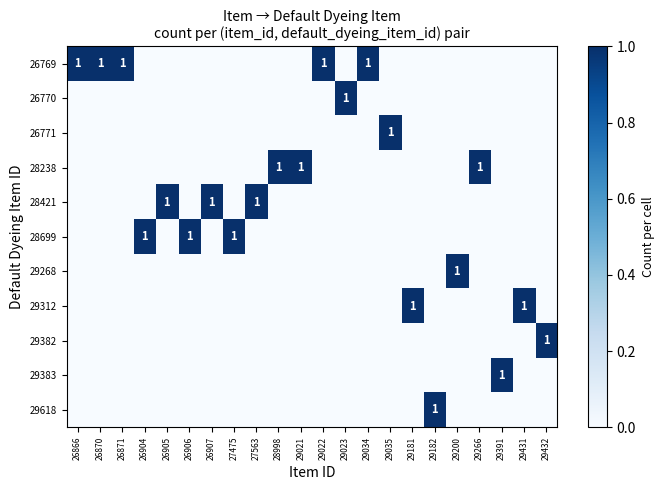

At which category is the sum across all series the highest?

26866